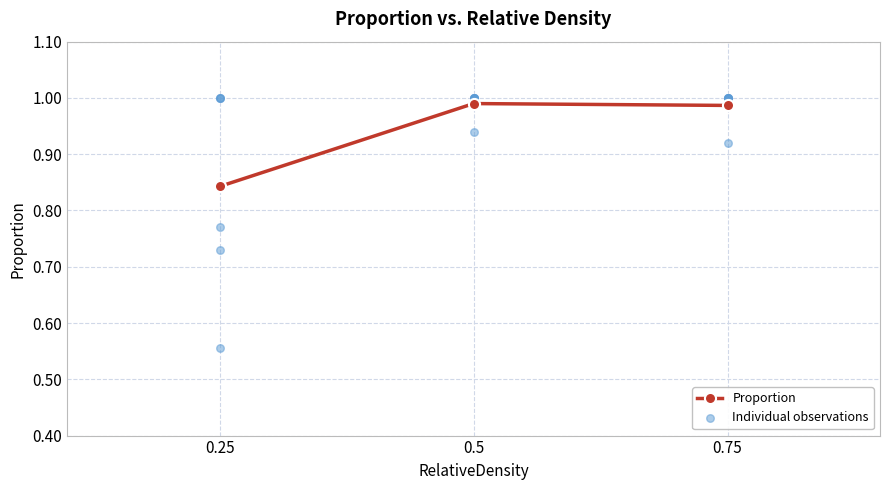

Which category has the lowest value in the Proportion series?

0.25